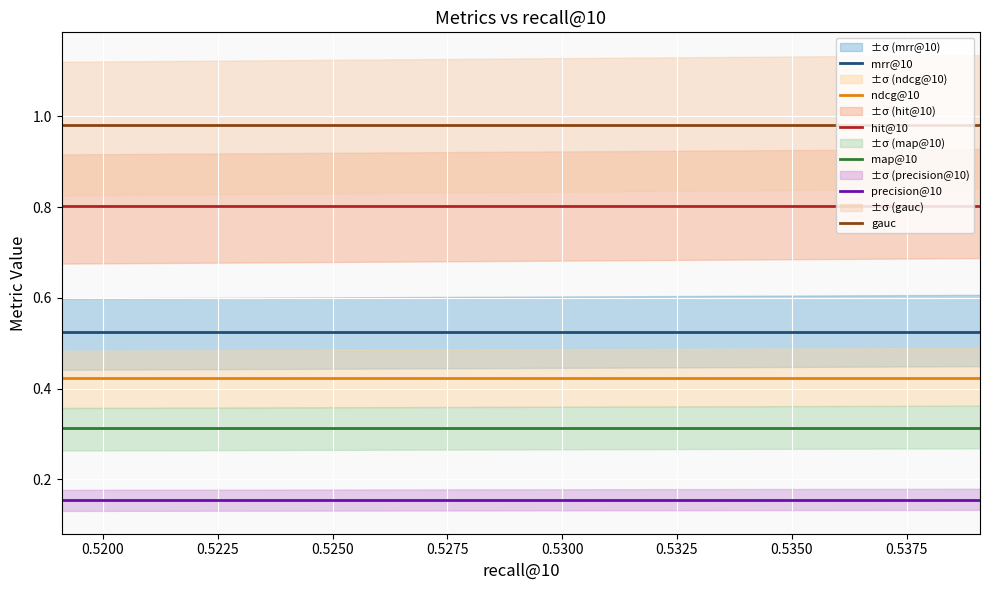

At 0.5291, list the series in order from smallest to largest.

precision@10, map@10, ndcg@10, mrr@10, hit@10, gauc